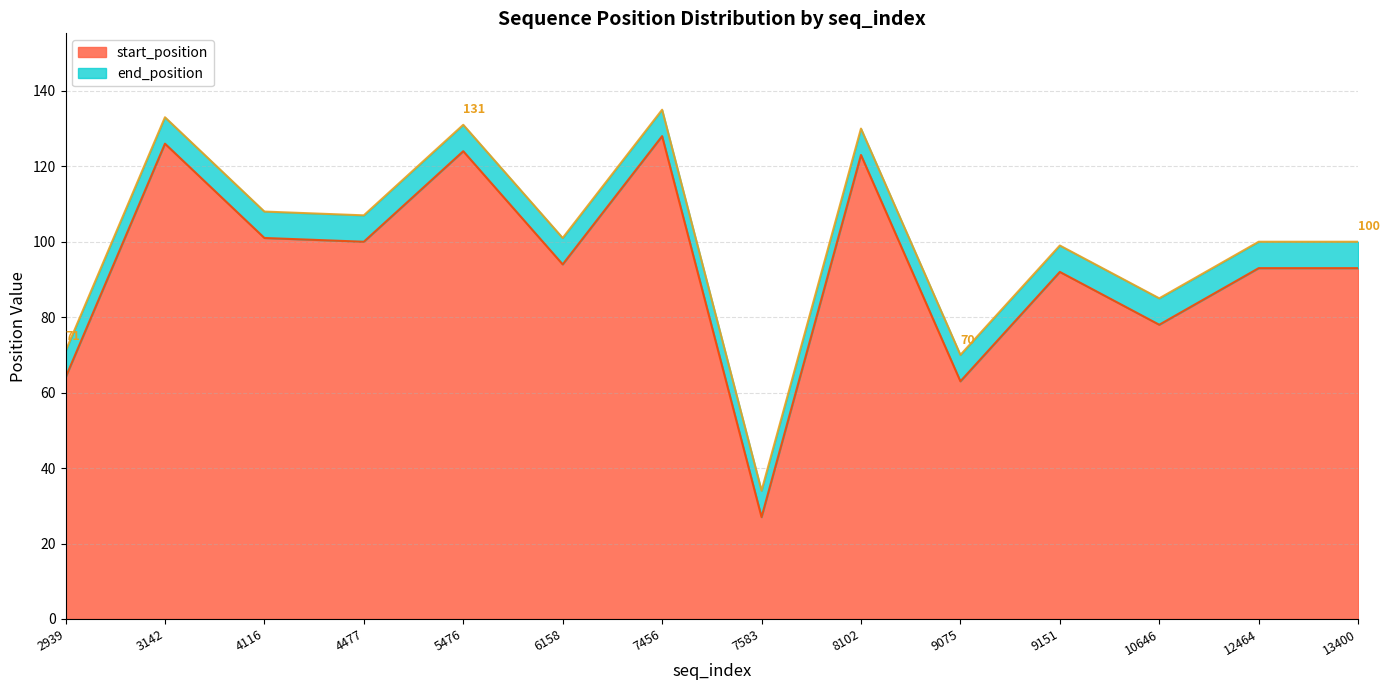

What is the total value across all series at 6158?

101